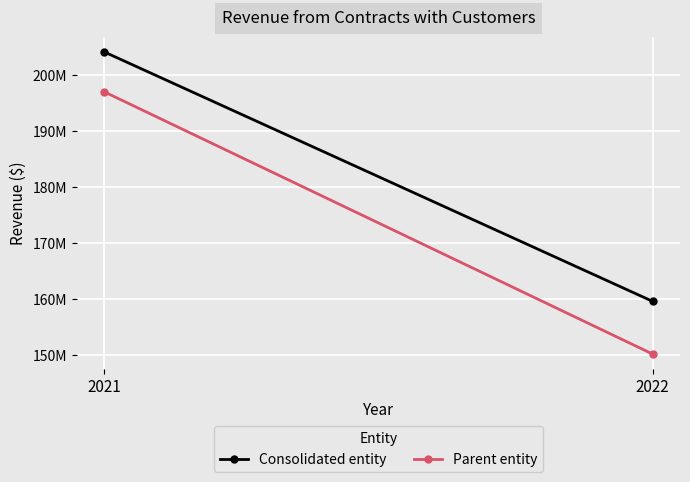

At which category is the sum across all series the highest?

2021